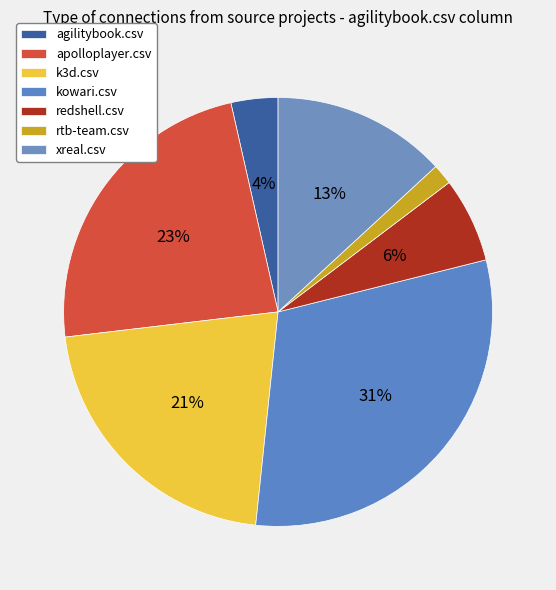

How many segments does this pie chart have?

7